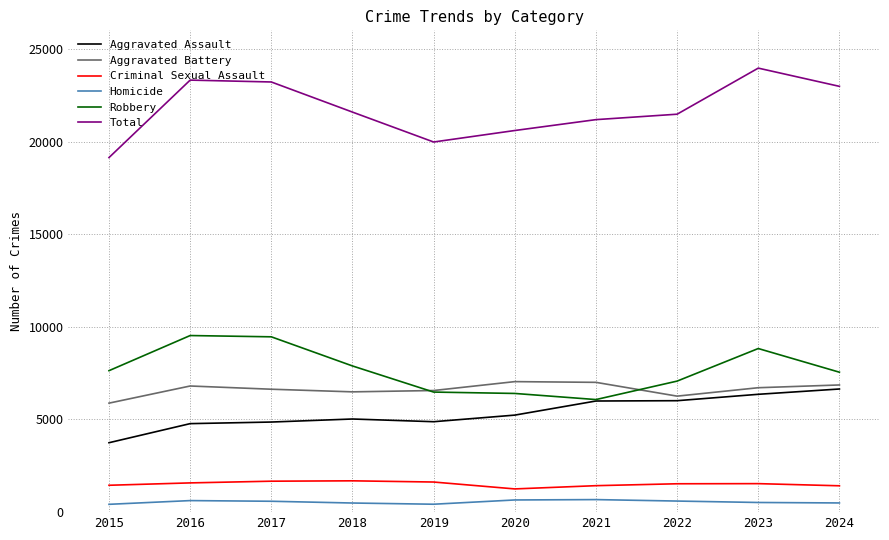

The Homicide series shows 521 at 2023. True or false?

True